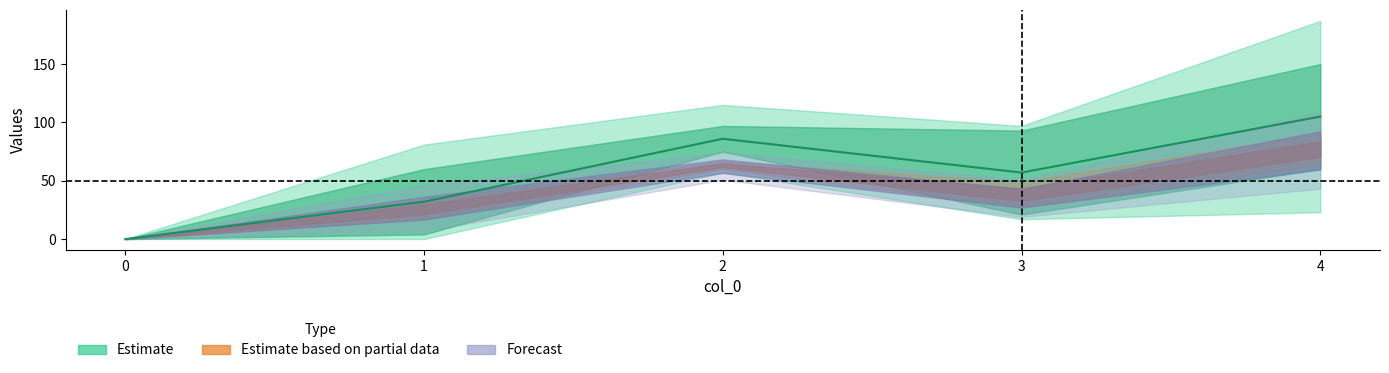

True or false: the data has more than 0 interior local peaks.

True